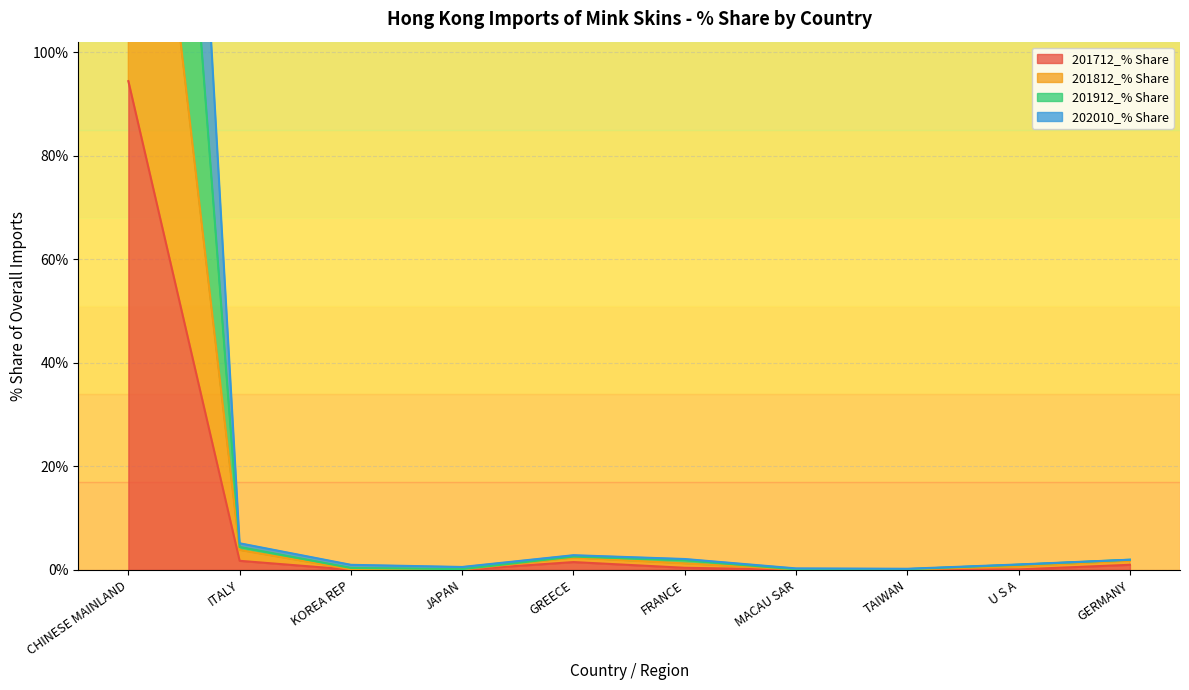

In 202010_% Share, how many points are lower than both neighbors (excluding endpoints)?

2